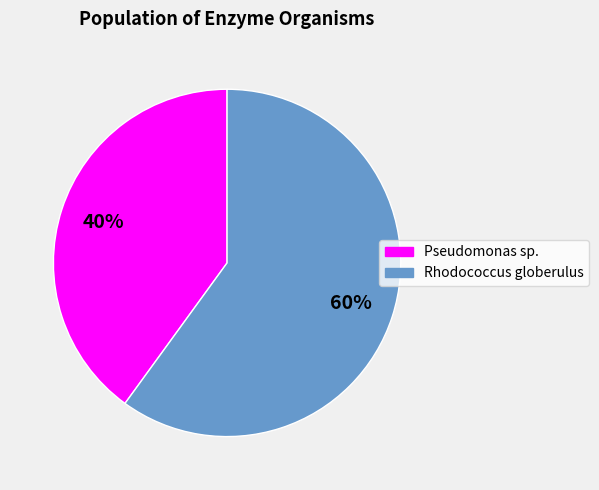

Rank the categories by value from lowest to highest.

Pseudomonas sp., Rhodococcus globerulus